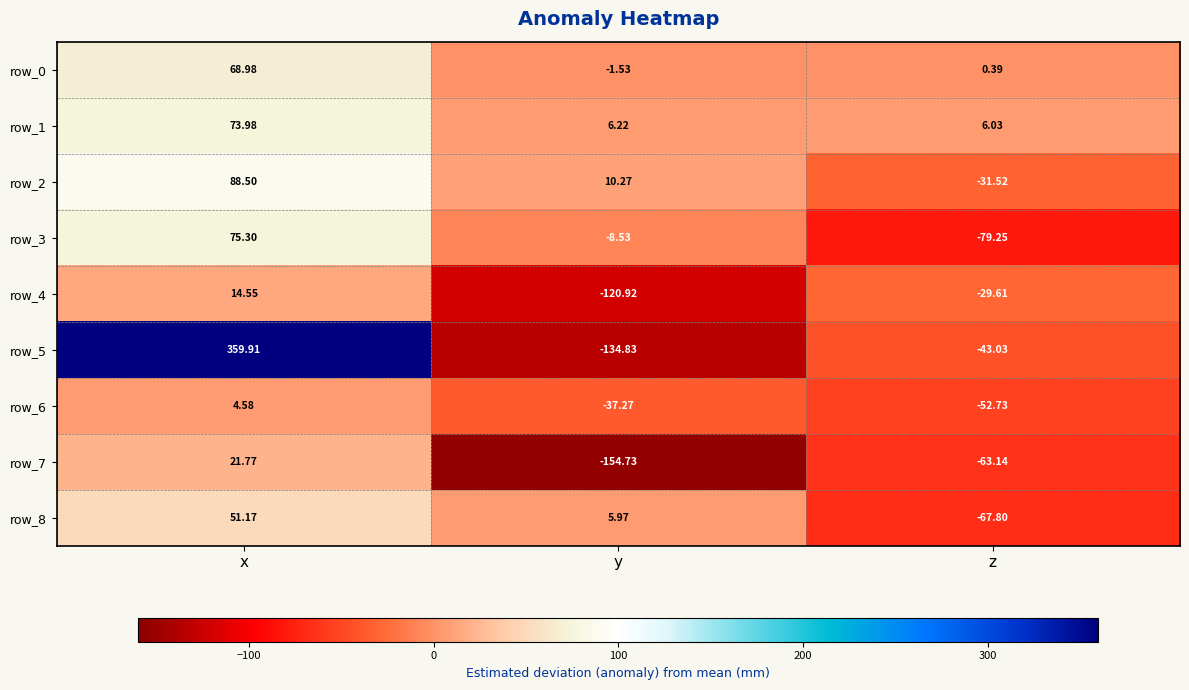

Which series has the largest range (max minus min)?

row_5